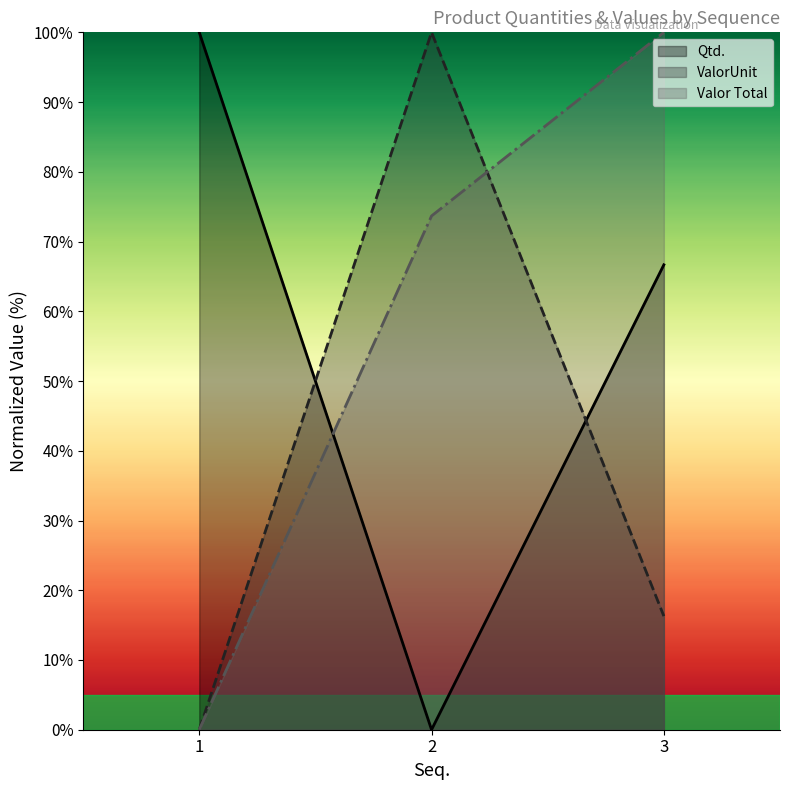

The Qtd. series shows 135.6 at 1. True or false?

False